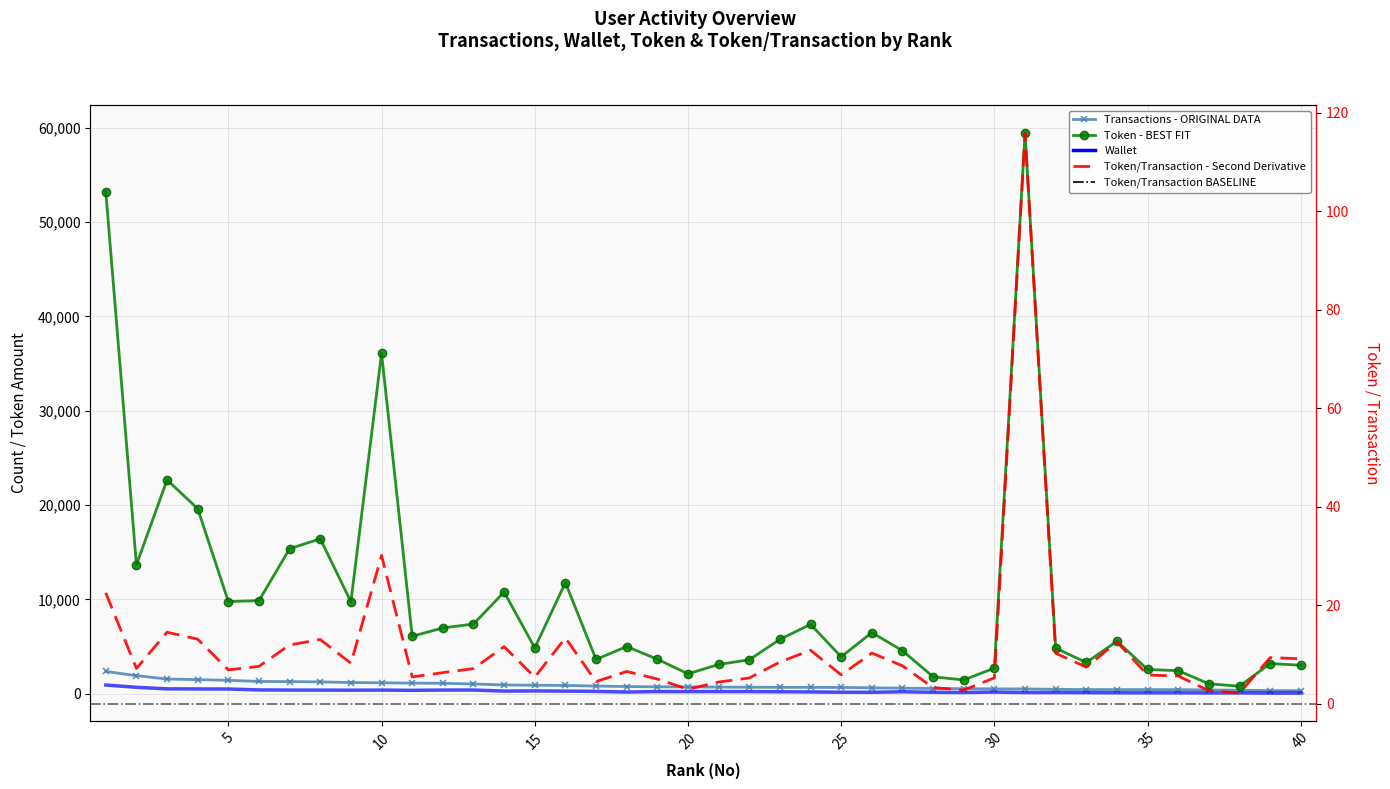

At which label does Transactions reach its peak?

1